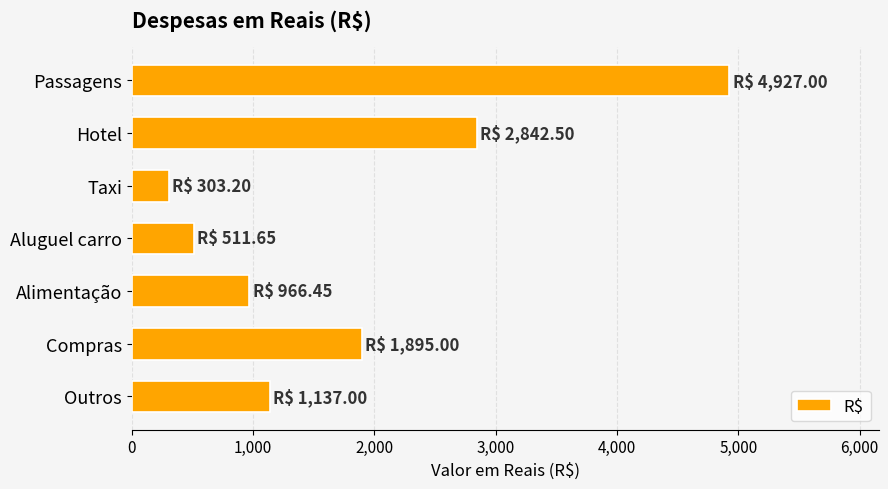

At which label is the value closest to 2615?

Hotel